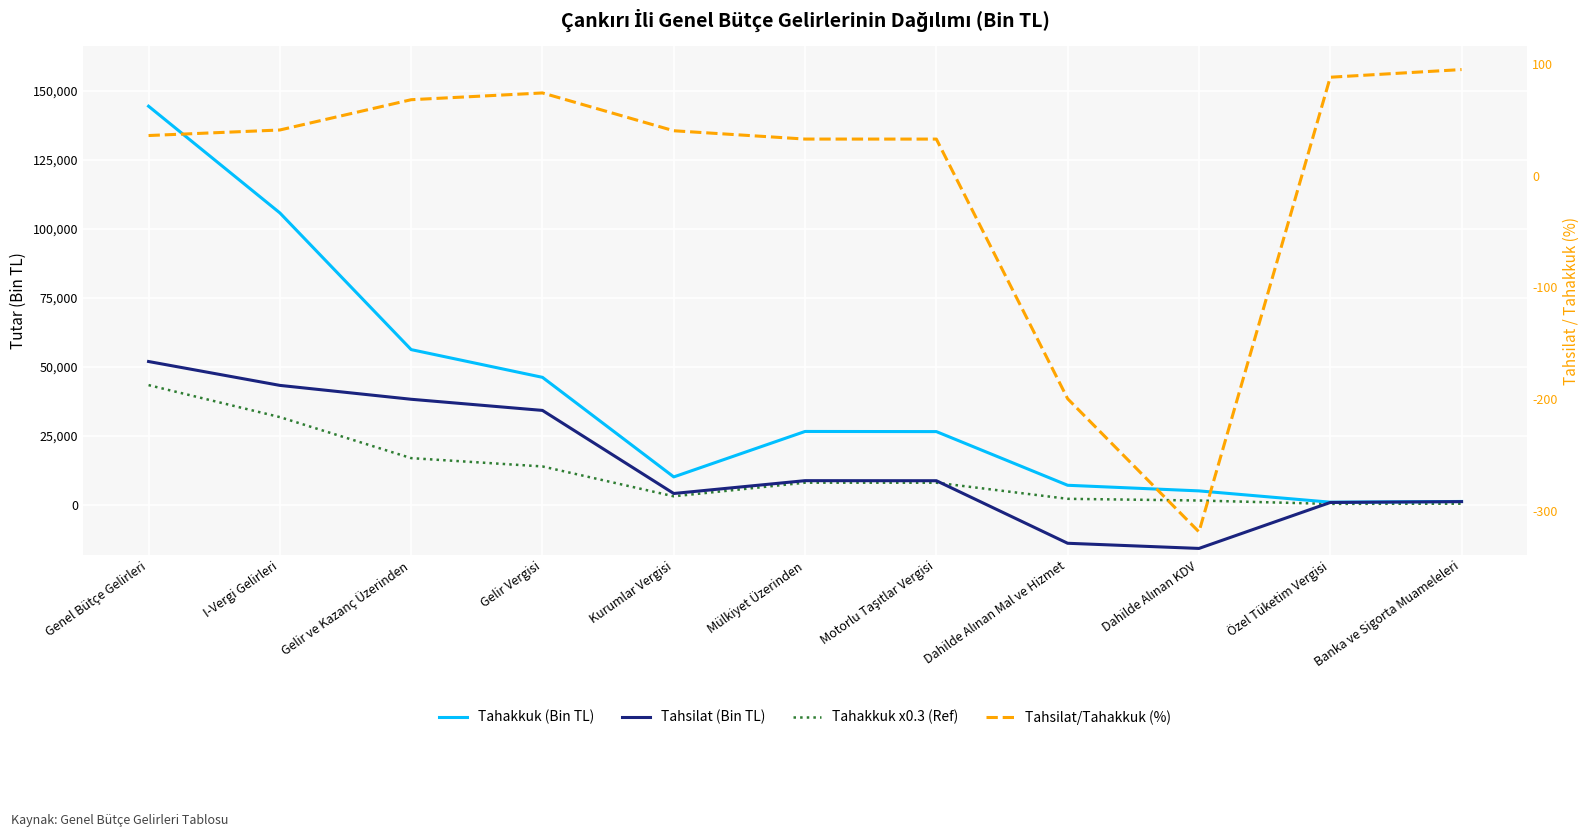

How many values in the Tahakkuk (Bin TL) series are below 26468?

5